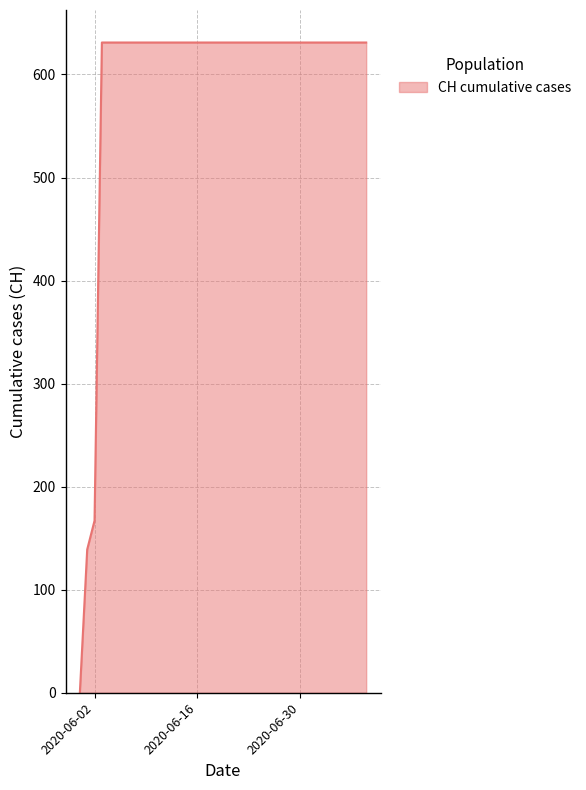

What is the greatest value displayed?

631